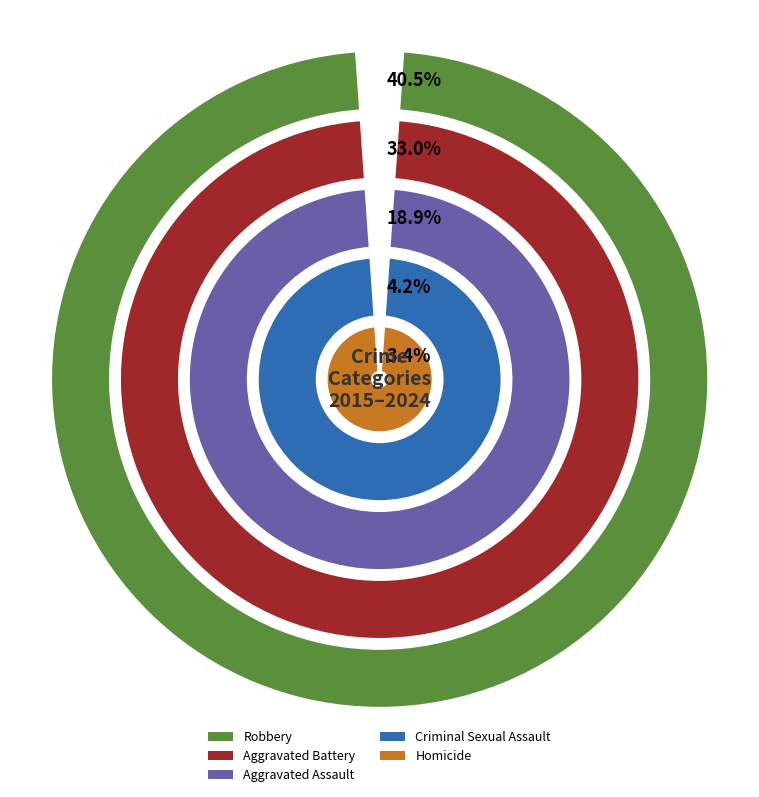

Which series has the largest range (max minus min)?

Robbery